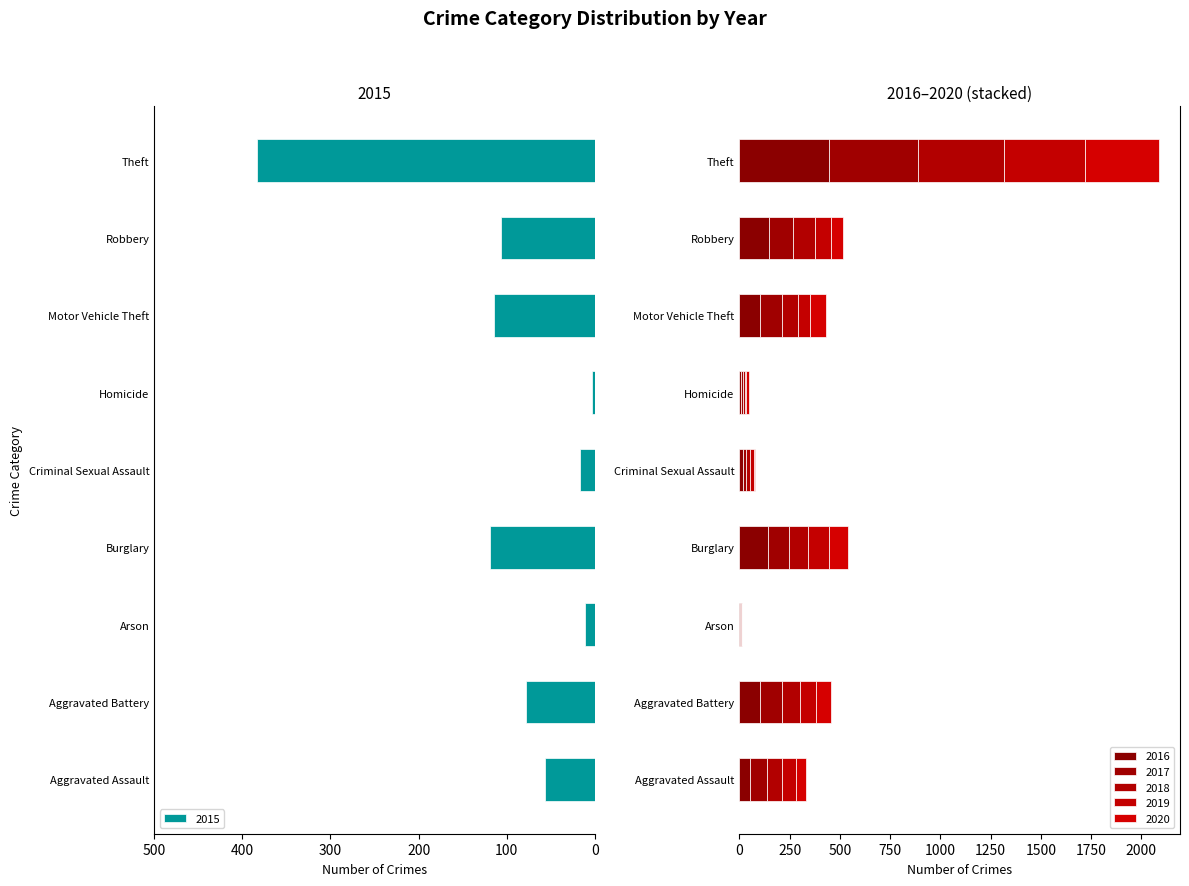

Rank the categories by 2015 value from lowest to highest.

Homicide, Arson, Criminal Sexual Assault, Aggravated Assault, Aggravated Battery, Robbery, Motor Vehicle Theft, Burglary, Theft